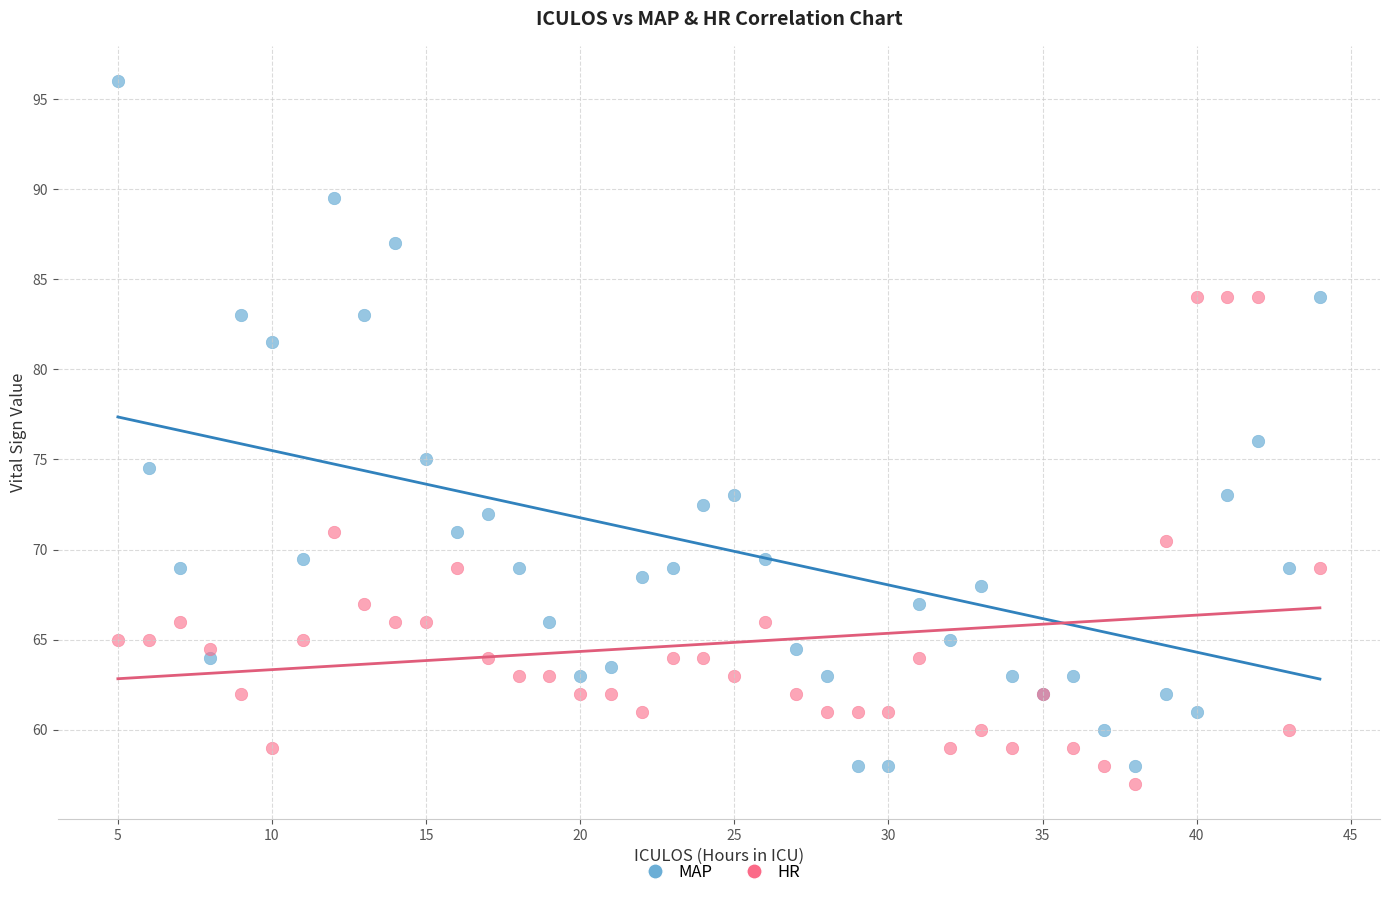

Which series reaches the minimum Y coordinate?

HR